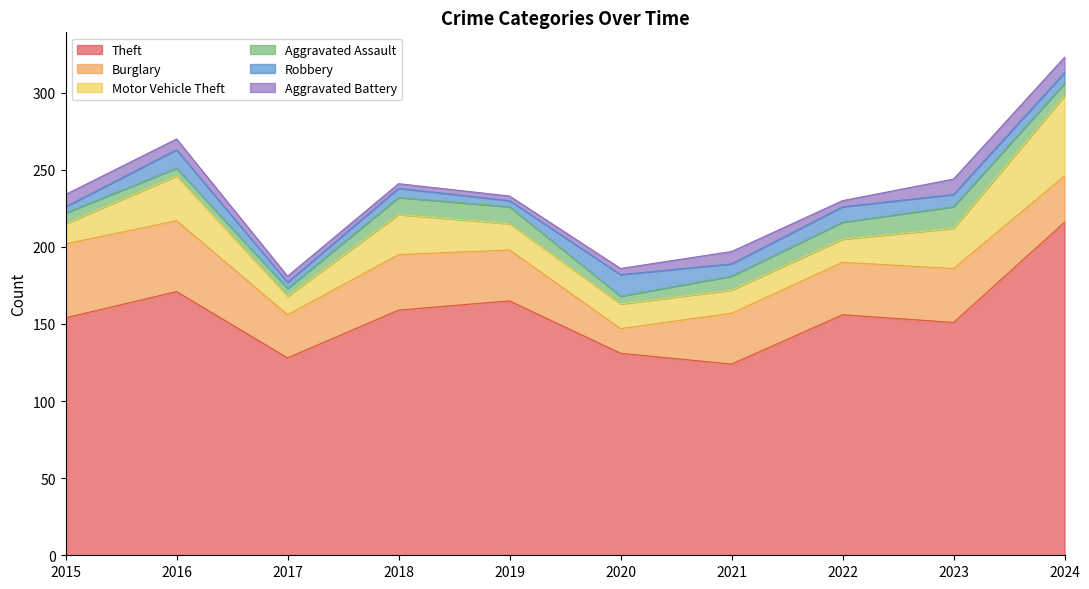

How many Robbery values are between 4 and 10?

8